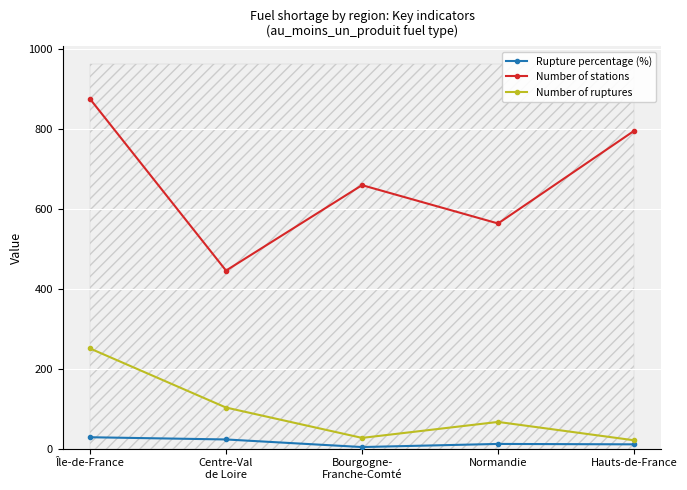

How many values in the Number of stations series are below 660?

2